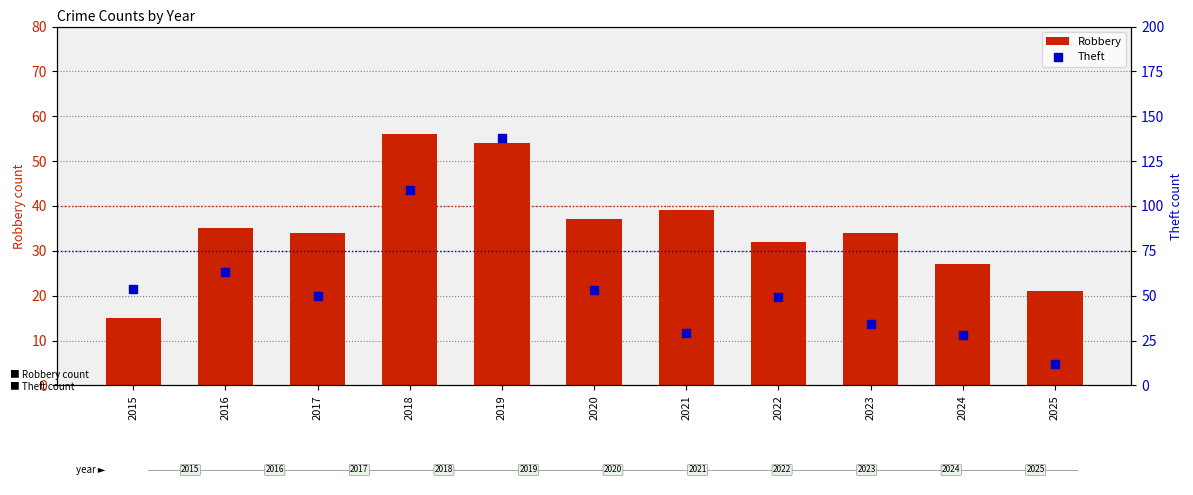

What is the total value across all series at 2022?

81